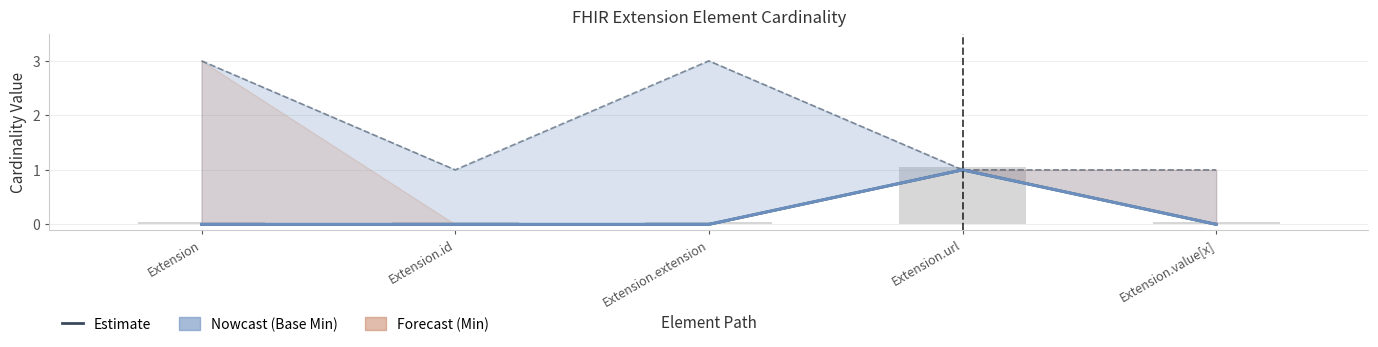

What is the label of the 1st bar from the right?

Extension.value[x]